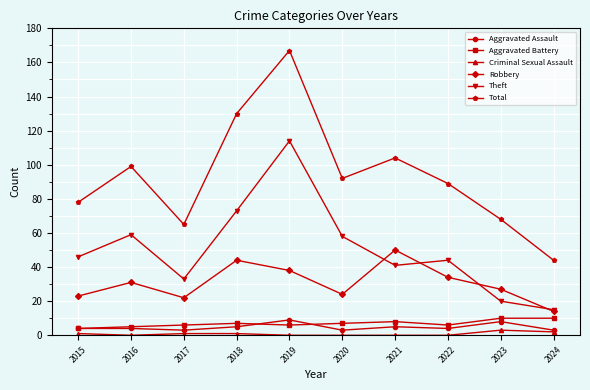

What is the highest value of the Robbery series?

50